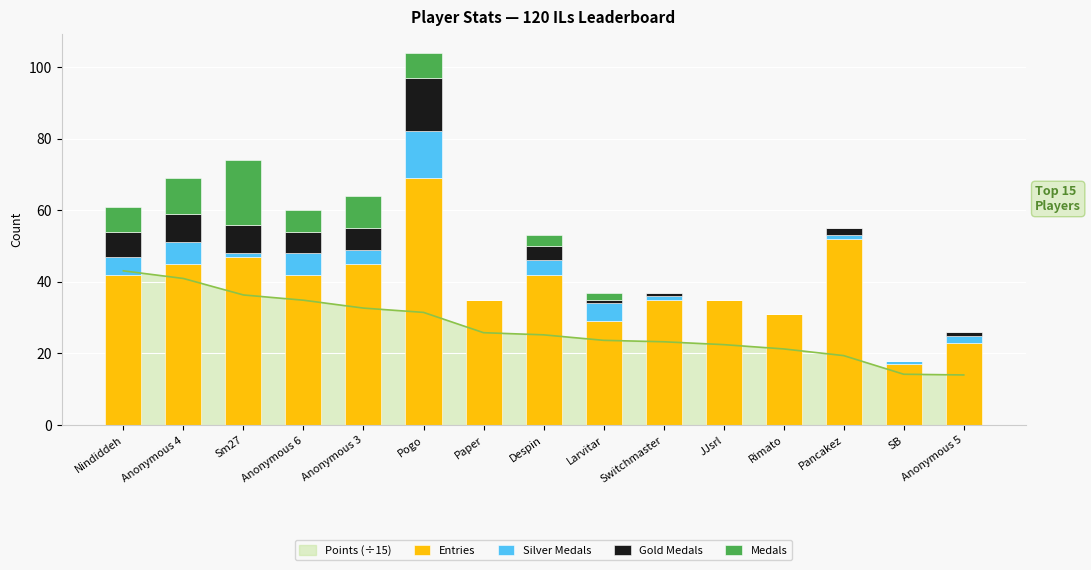

Where does the Silver Medals series first go above 2?

Nindiddeh